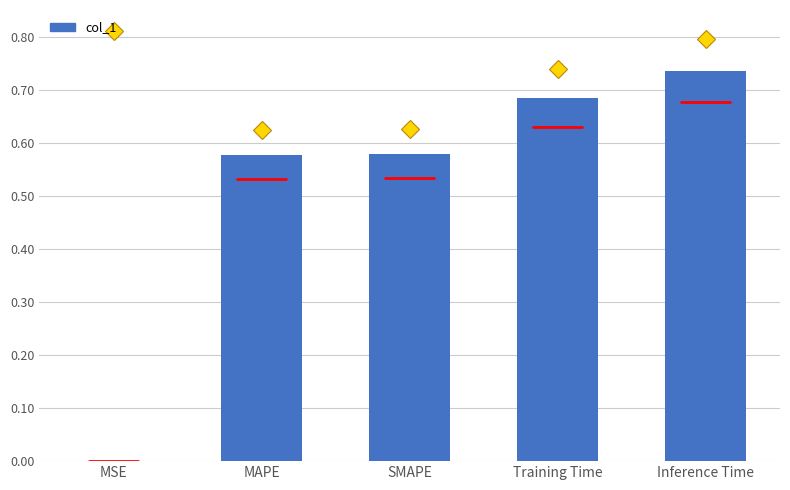

The value at MAPE is 0.1. True or false?

False